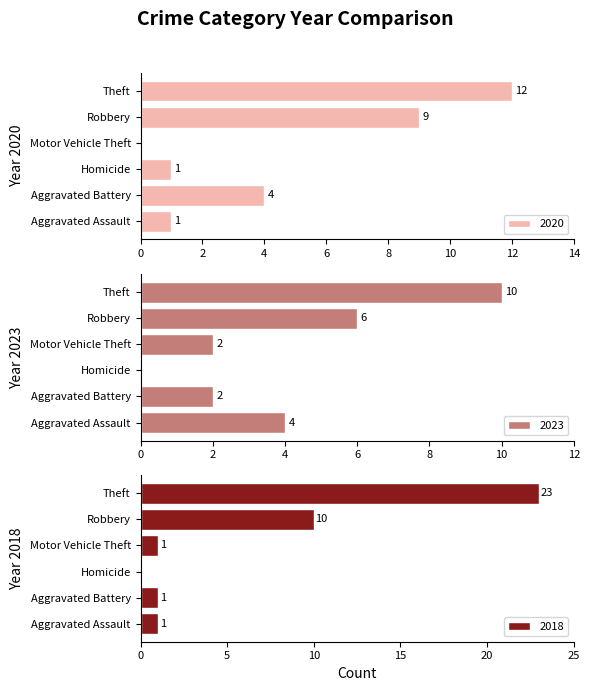

Is it true that 2018 equals 36 at Total?

True